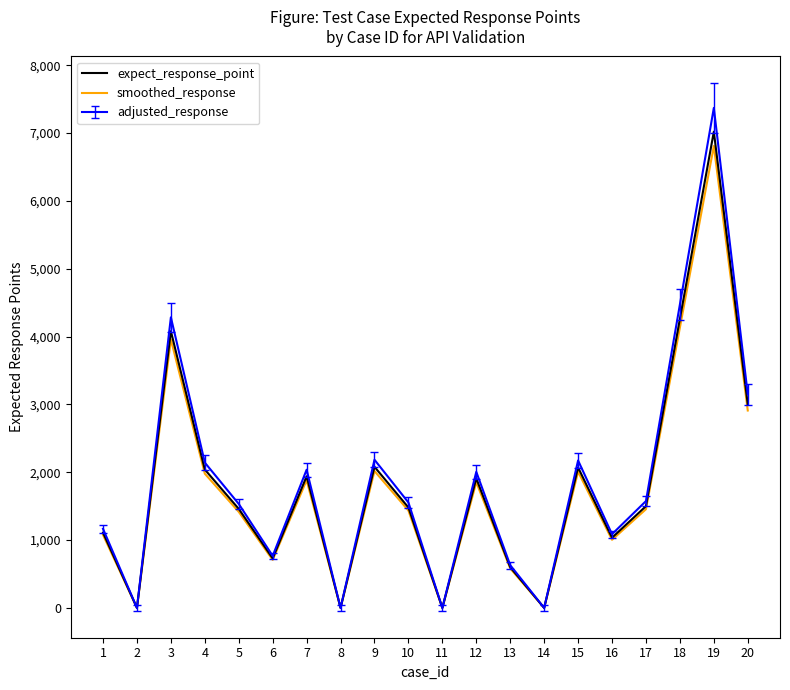

Where is the first local minimum for smoothed_response?

2